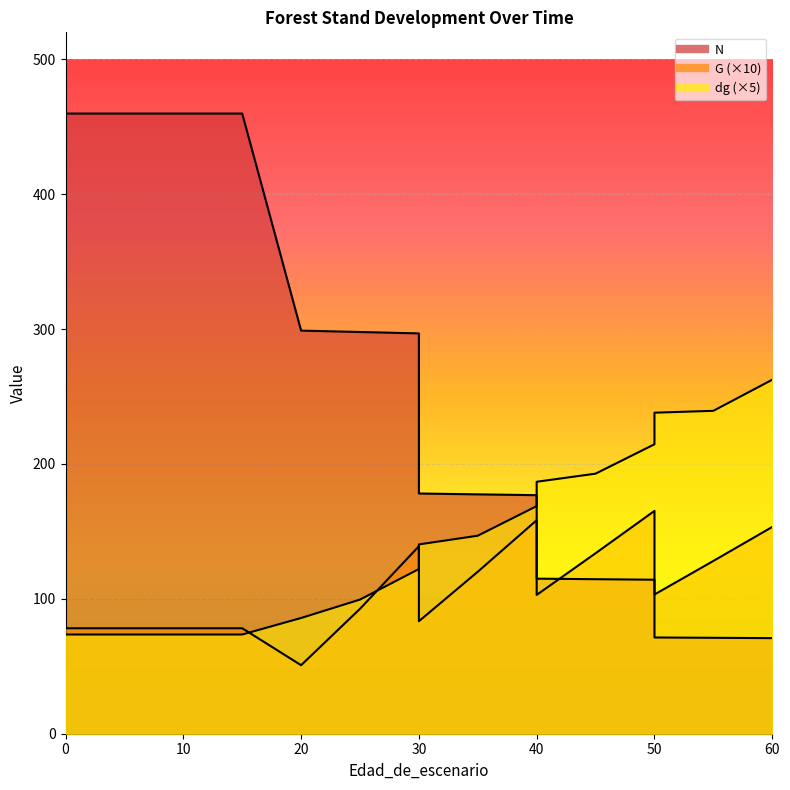

What is the sum of the N values at 45 and 60?

185.4